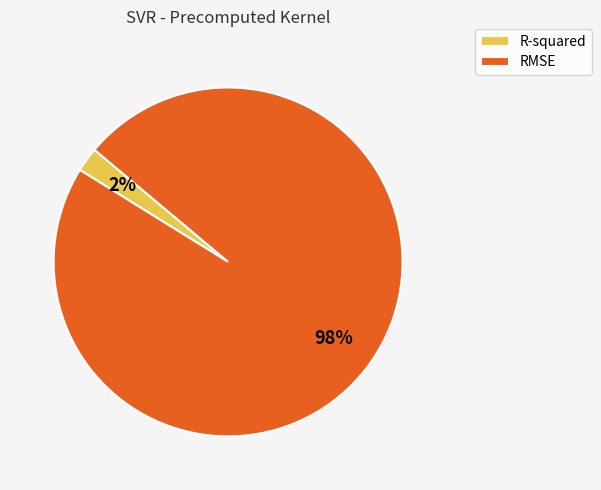

To the nearest percent, what portion does RMSE represent?

98%